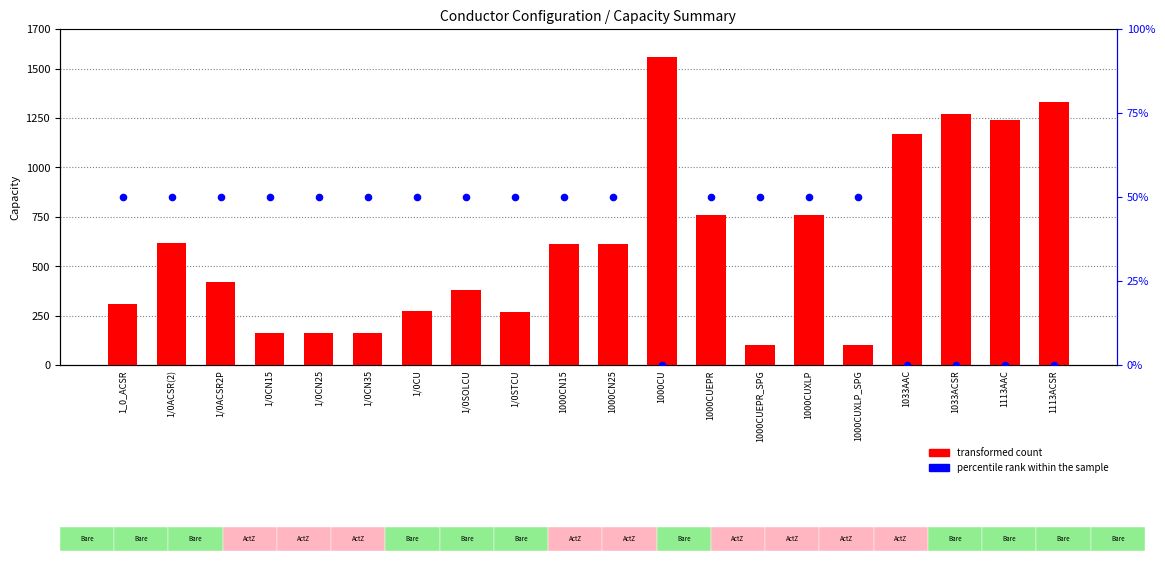

Which series reaches the maximum Y coordinate?

transformed count